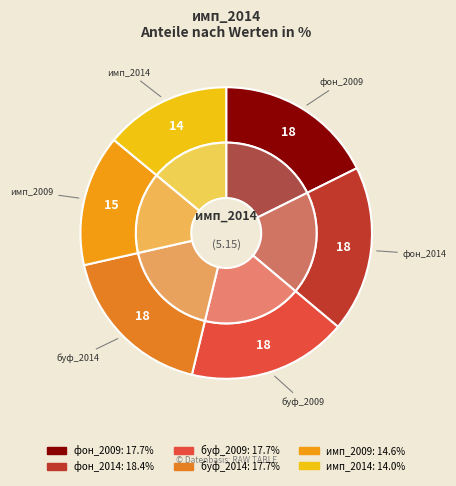

To the nearest percent, what percentage of the pie is фон_2009?

18%